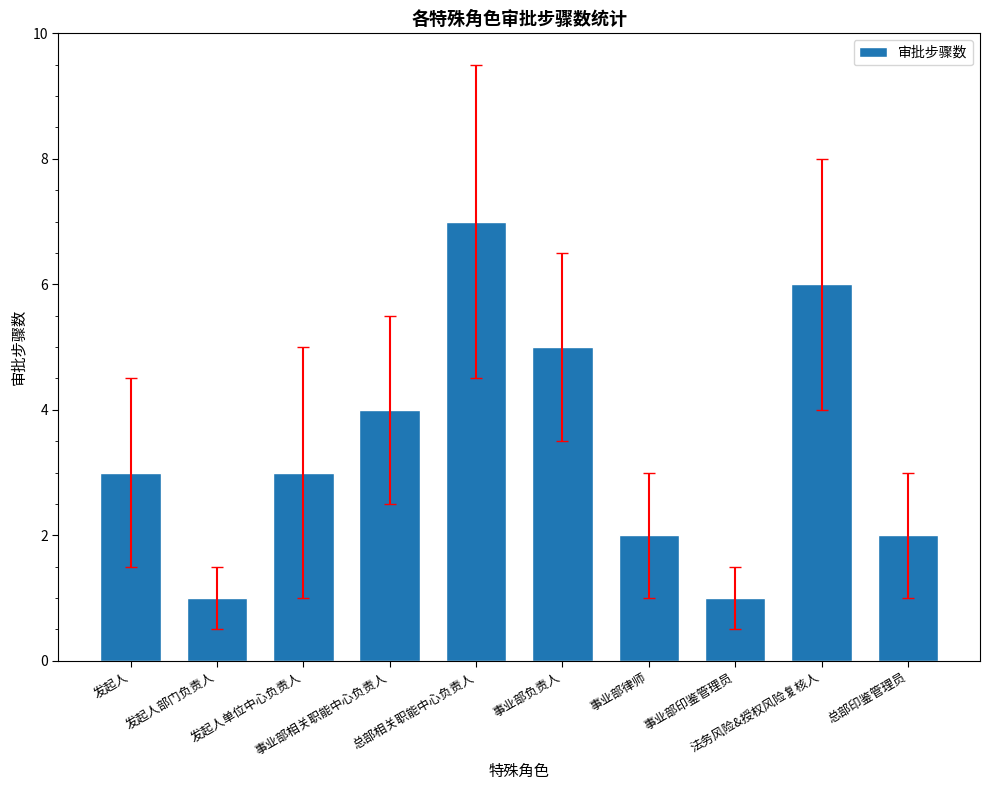

Where is the data nearest to the value 4?

事业部相关职能中心负责人